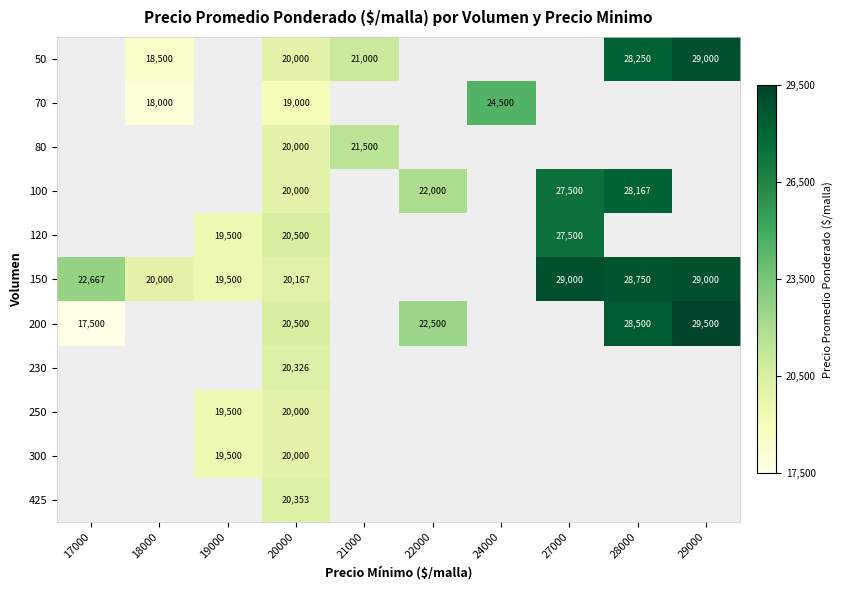

The 150 series shows 28750 at 28000. True or false?

True